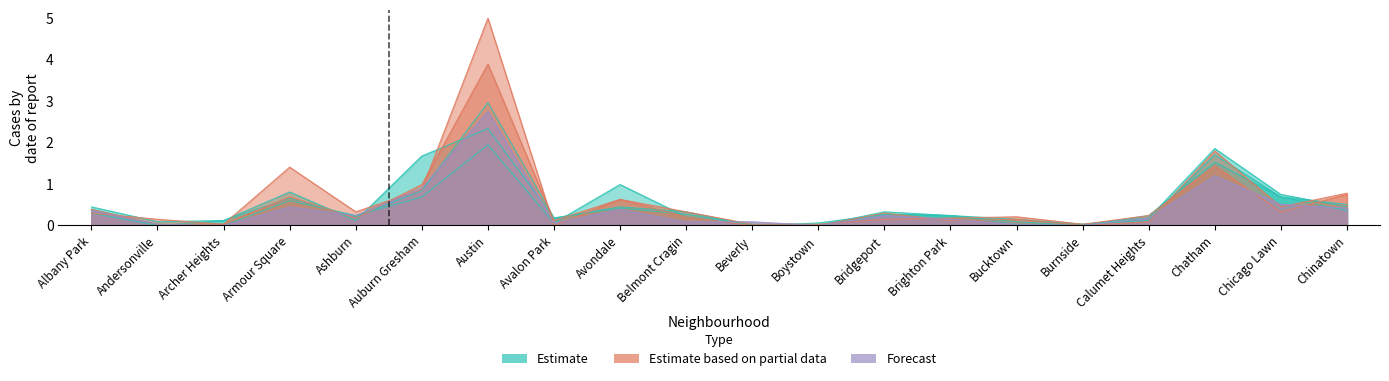

At which label is 2020 closest to 1?

Auburn Gresham